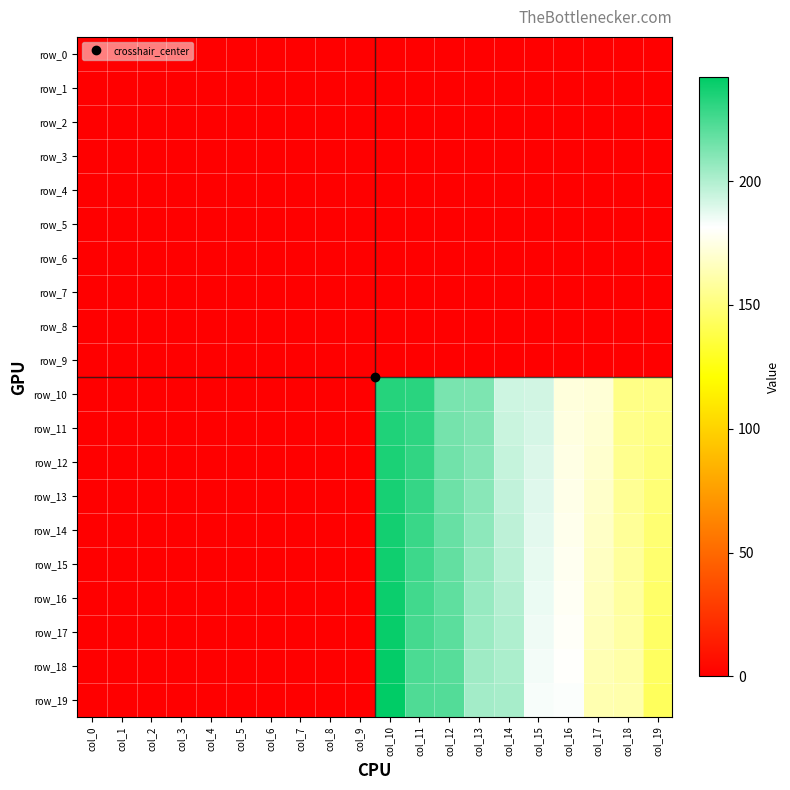

At how many categories does at least one series exceed 193?

5